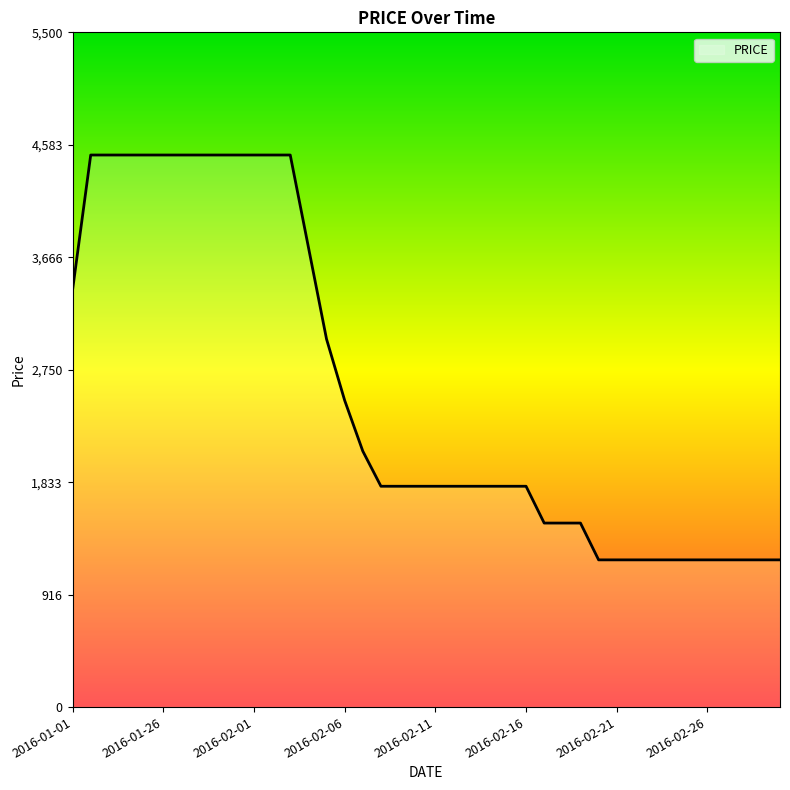

Is this an area chart (filled region under the line)?

No